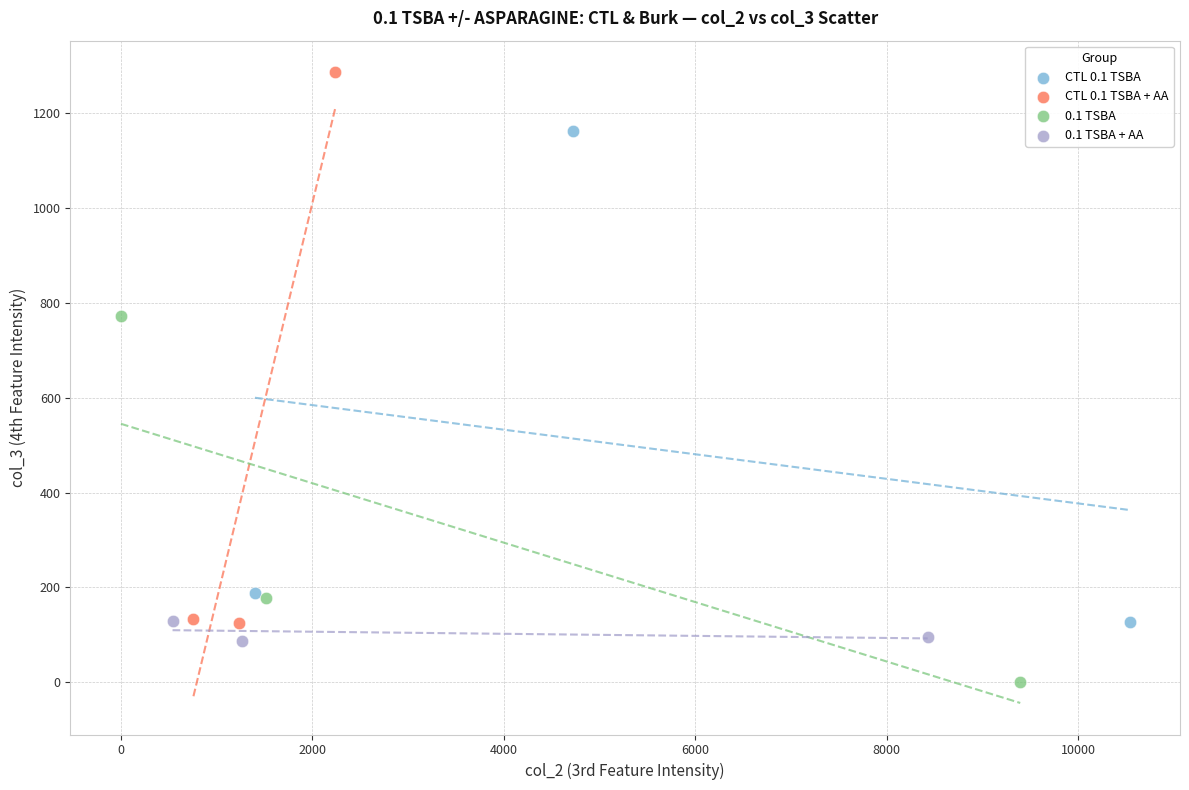

Which series contains the lowest Y value?

0.1 TSBA